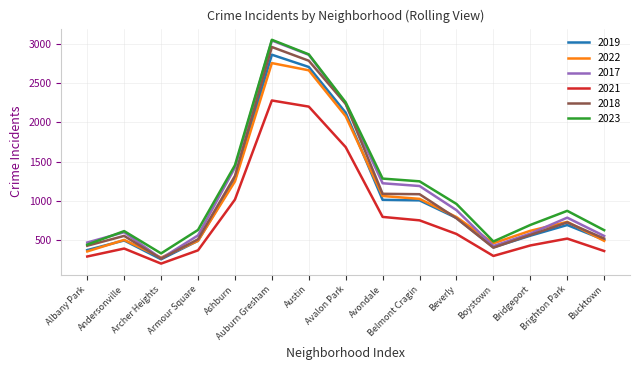

What is the difference between the highest and lowest values at Austin?

664.0